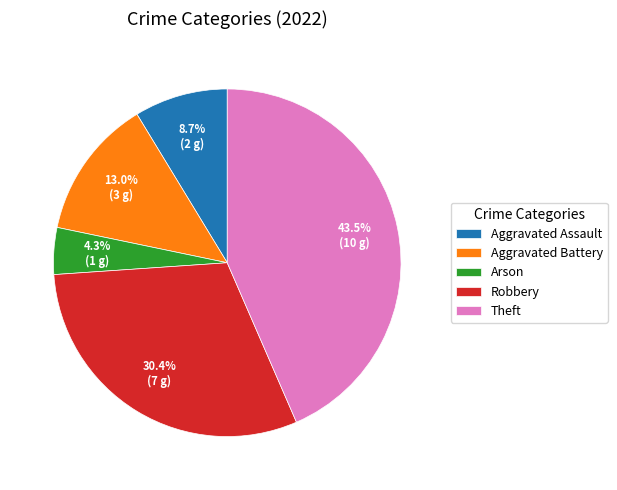

Count the number of slices in the pie.

5